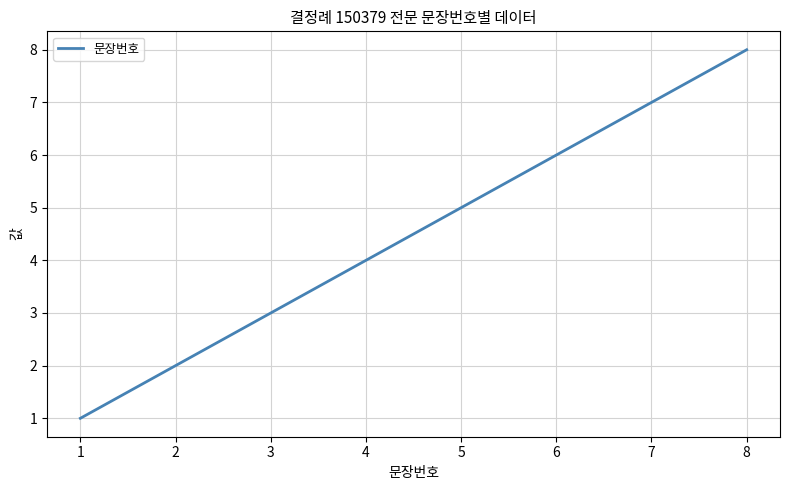

Reading left to right, extract all data points from this chart.

1=1	2=2	3=3	4=4	5=5	6=6	7=7	8=8